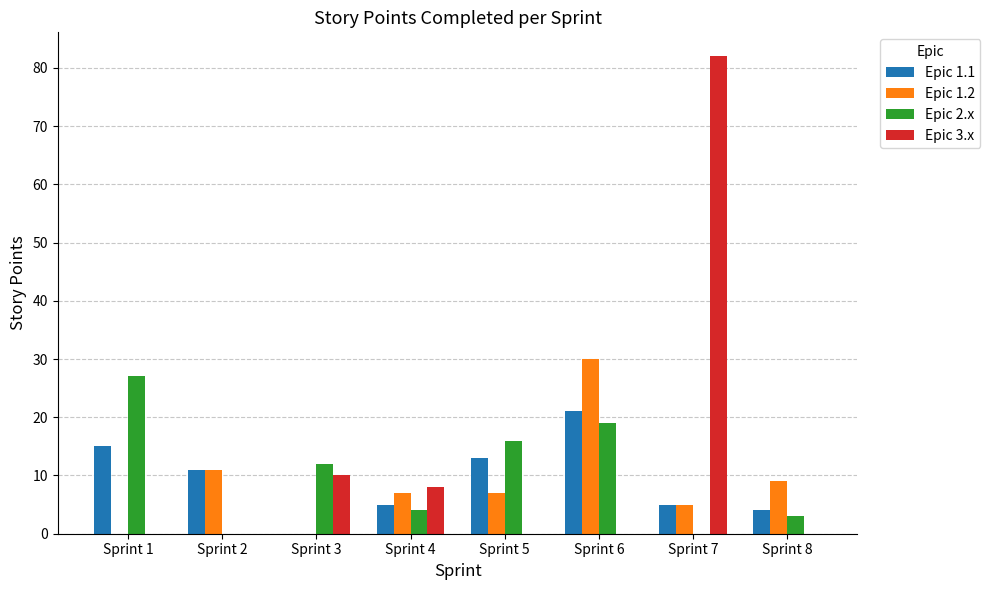

Reading left to right, transcribe all the data shown in this chart.

Epic 1.1: 15	11	0	5	13	21	5	4
Epic 1.2: 0	11	0	7	7	30	5	9
Epic 2.x: 27	0	12	4	16	19	0	3
Epic 3.x: 0	0	10	8	0	0	82	0